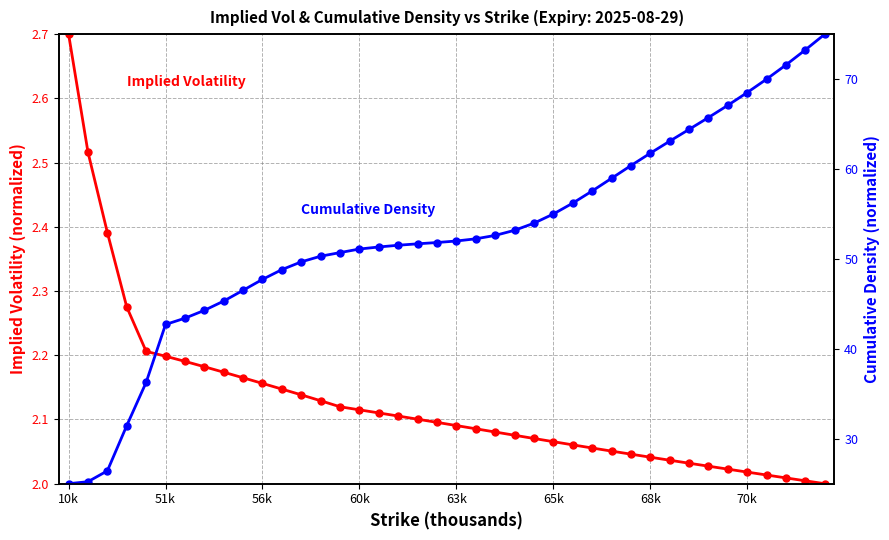

What is the sum of the Cumulative Density values at 10 and 19?

99.6